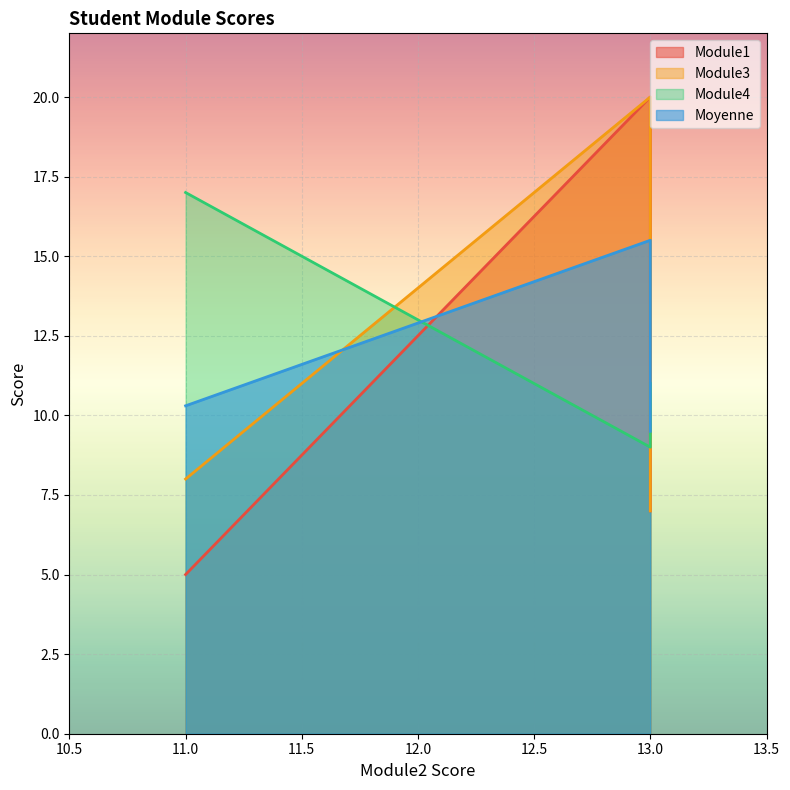

What are all the series names shown in the legend?

Module1, Module3, Module4, Moyenne